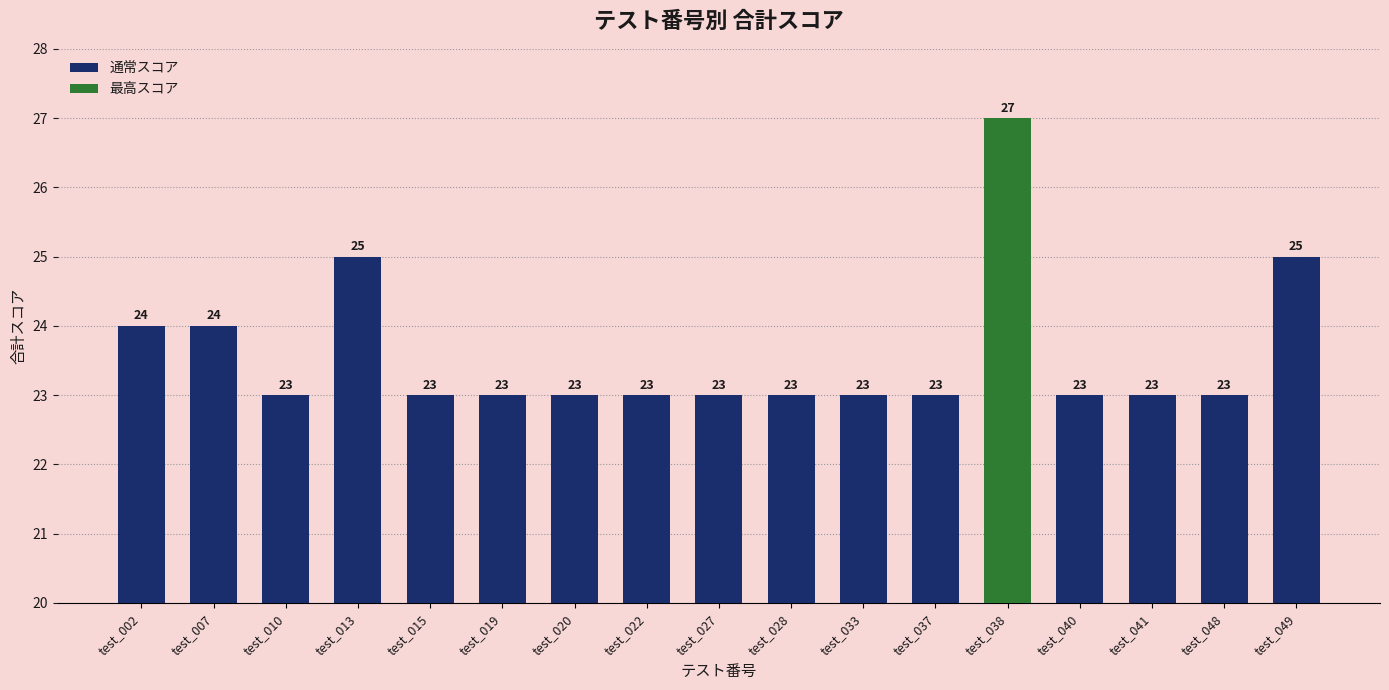

Reading right to left, transcribe all the data shown in this chart.

test_049=25	test_048=23	test_041=23	test_040=23	test_038=27	test_037=23	test_033=23	test_028=23	test_027=23	test_022=23	test_020=23	test_019=23	test_015=23	test_013=25	test_010=23	test_007=24	test_002=24